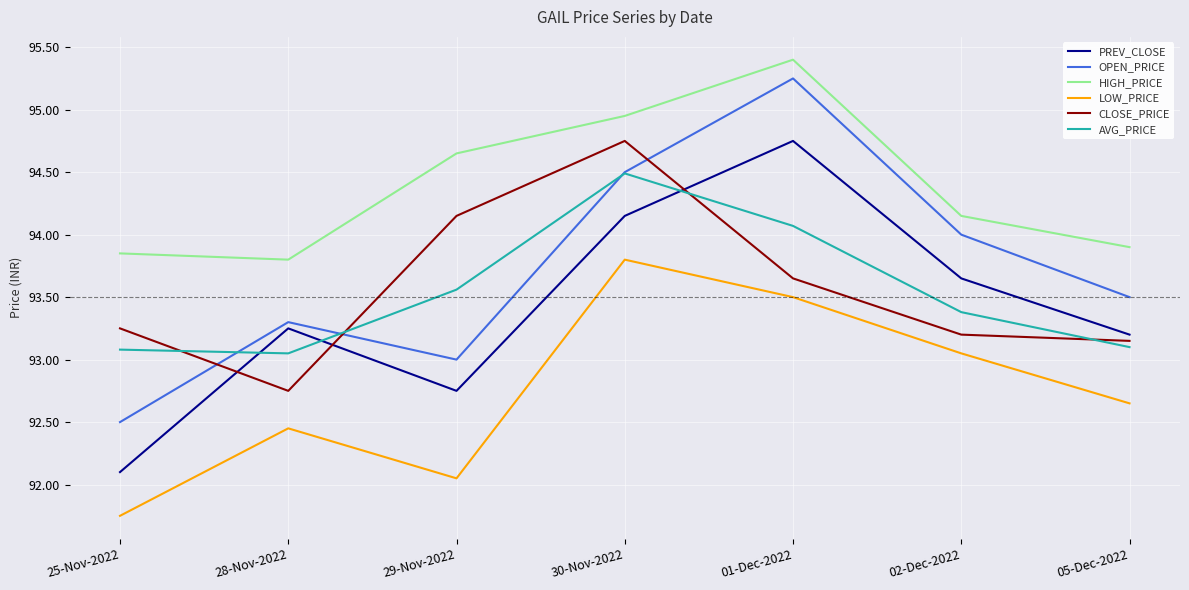

What position from the right is 30-Nov-2022?

4